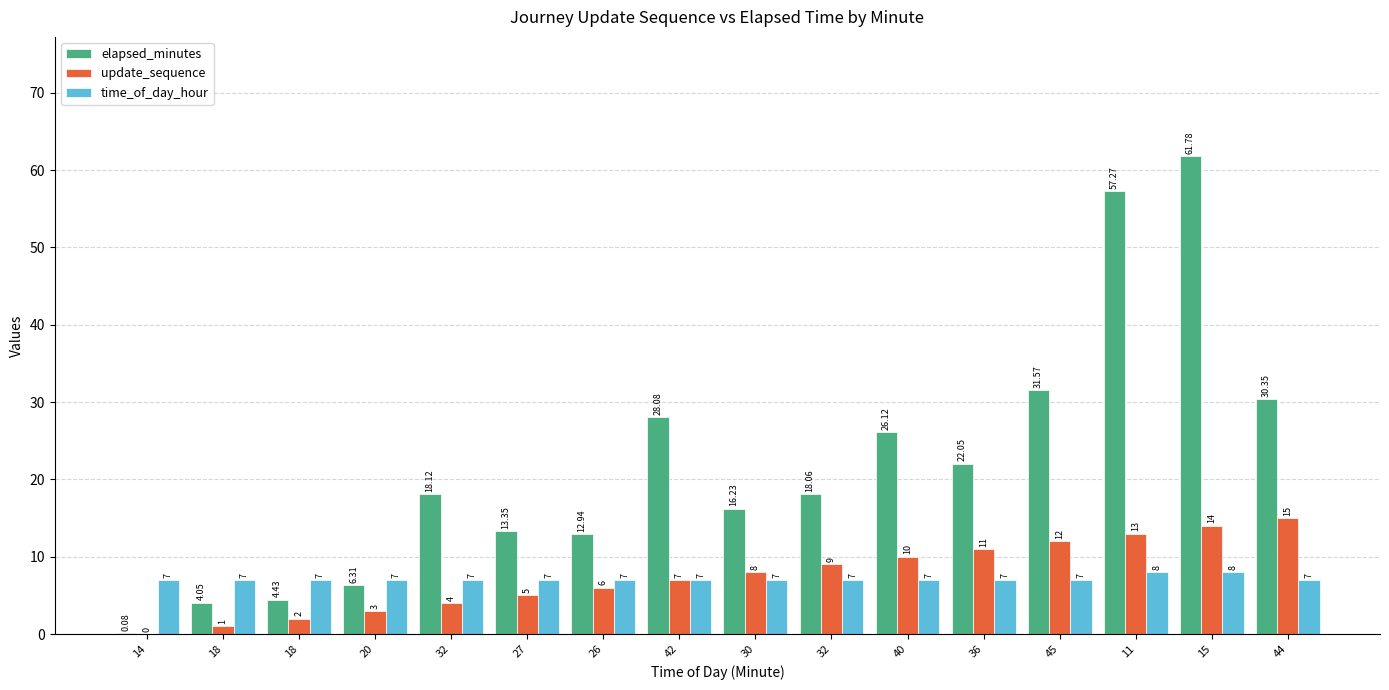

At how many categories does at least one series exceed 44?

2